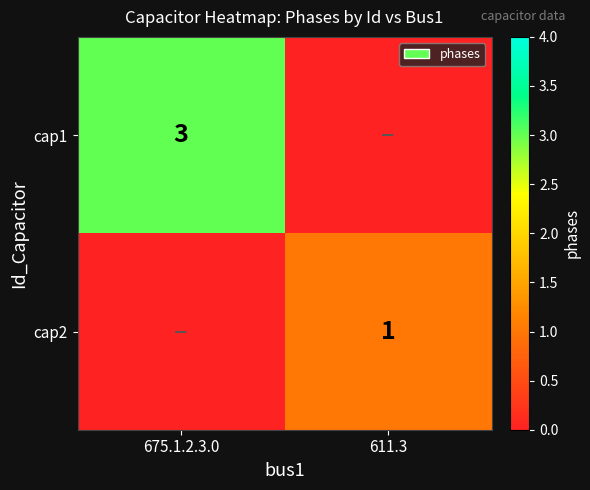

The value of cap1 at 675.1.2.3.0 is 3. True or false?

True